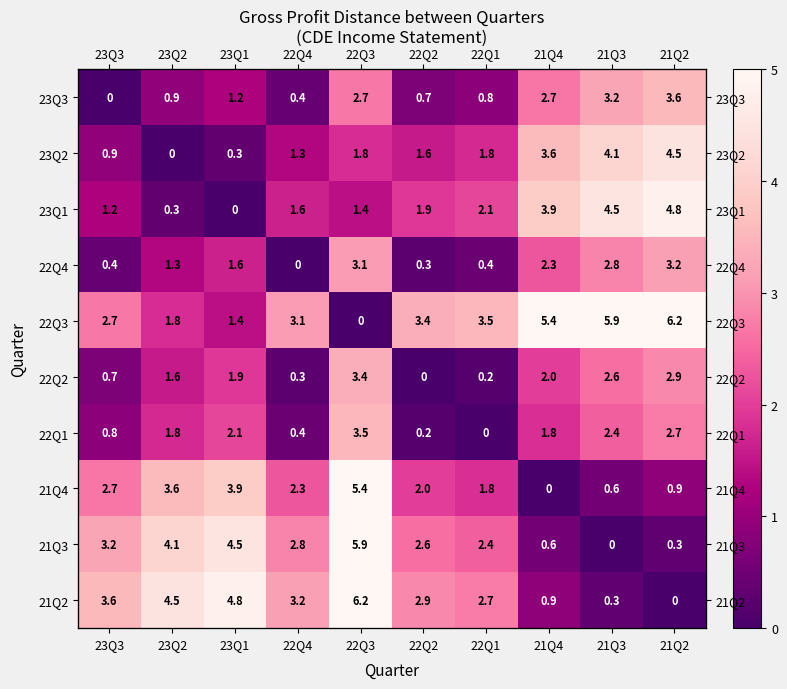

What is the sum of all 22Q3 values?

33.4